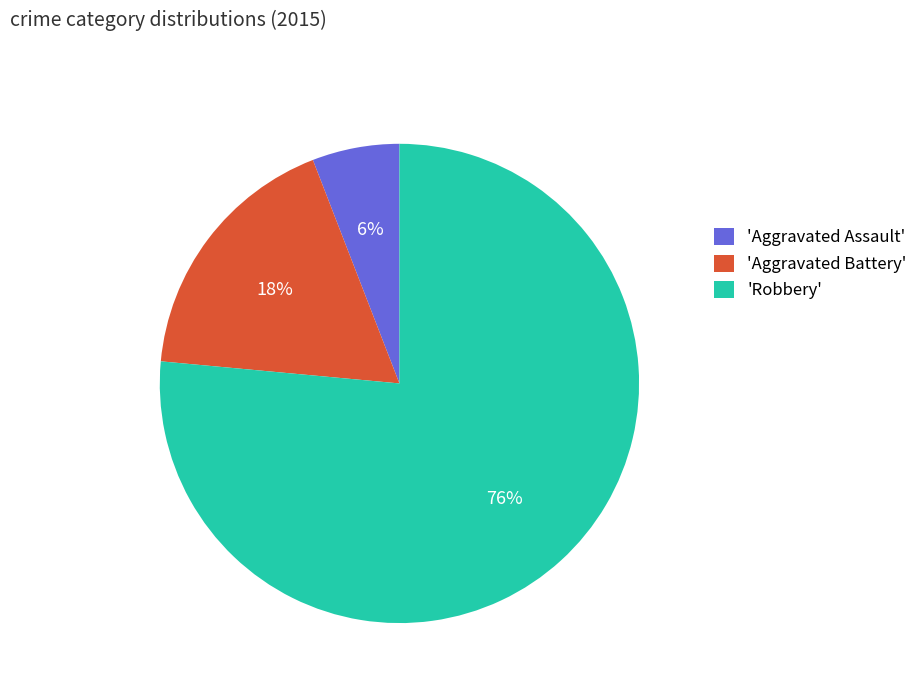

What is the largest slice in the pie chart?

'Robbery'